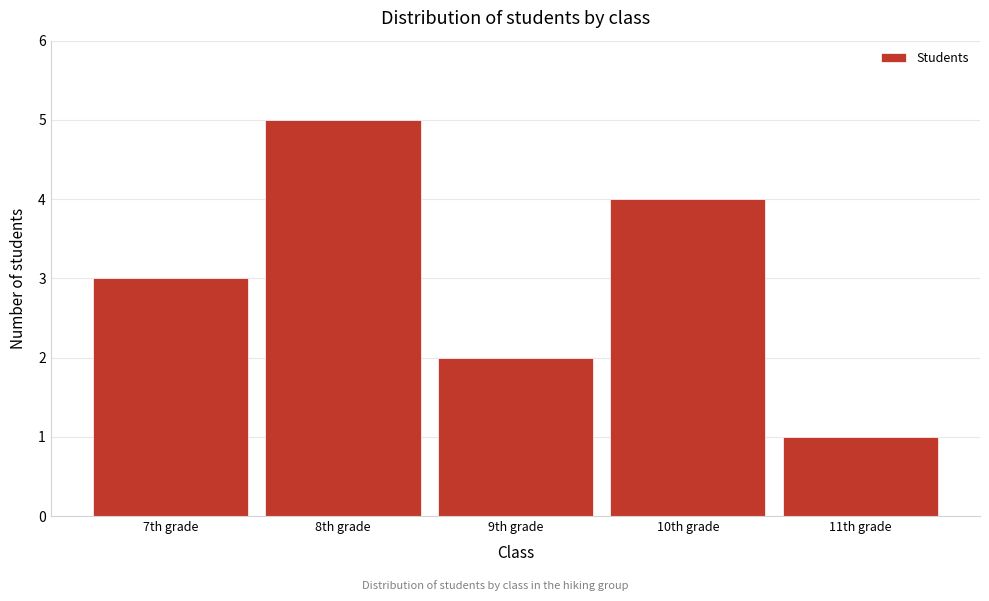

Reading left to right, what are all the values shown in this chart?

3	5	2	4	1